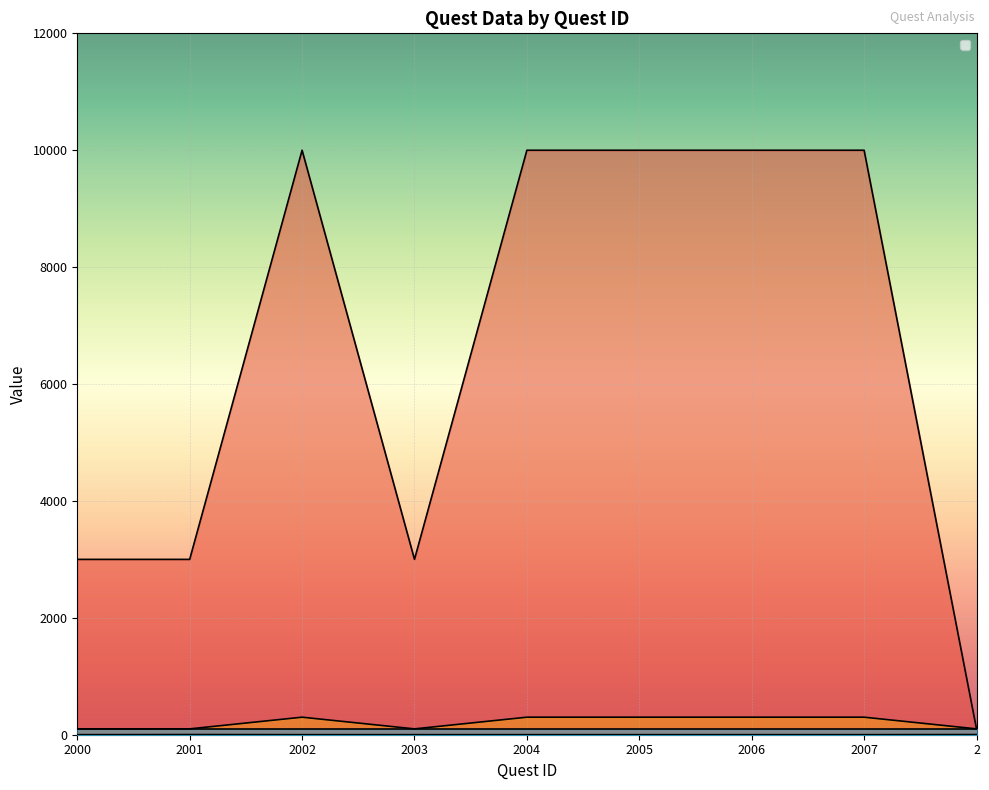

What is the sum of the _count values at 2003 and 2004?

2